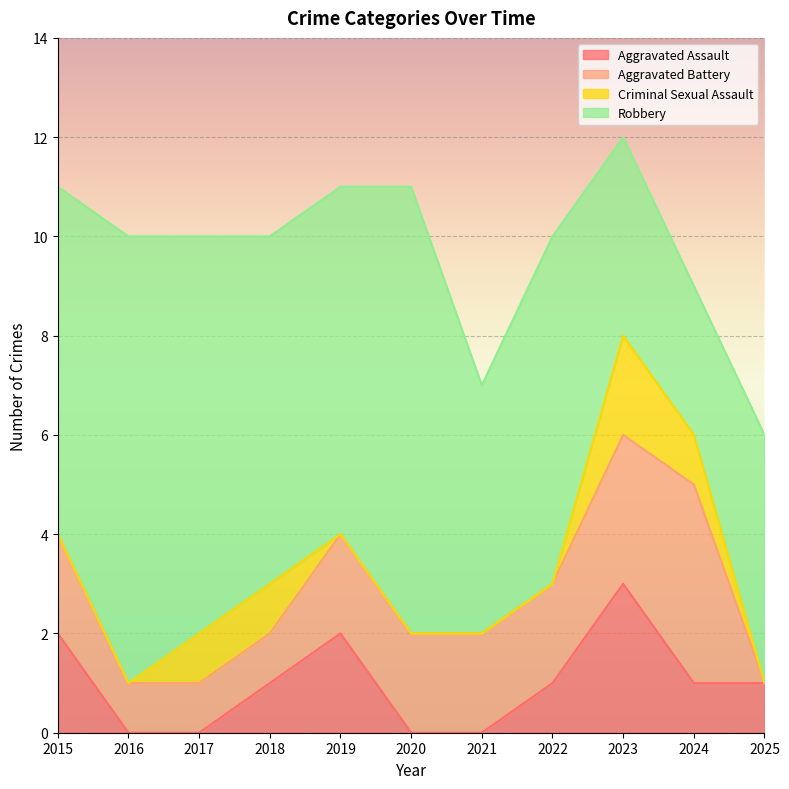

How many lines are shown in the chart?

4